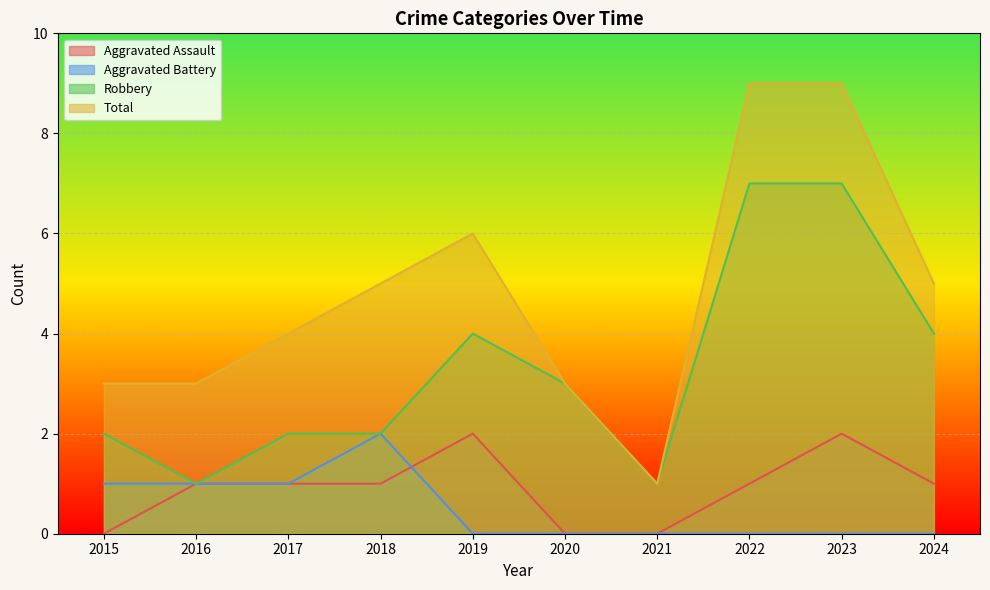

The Robbery series shows 11 at 2023. True or false?

False